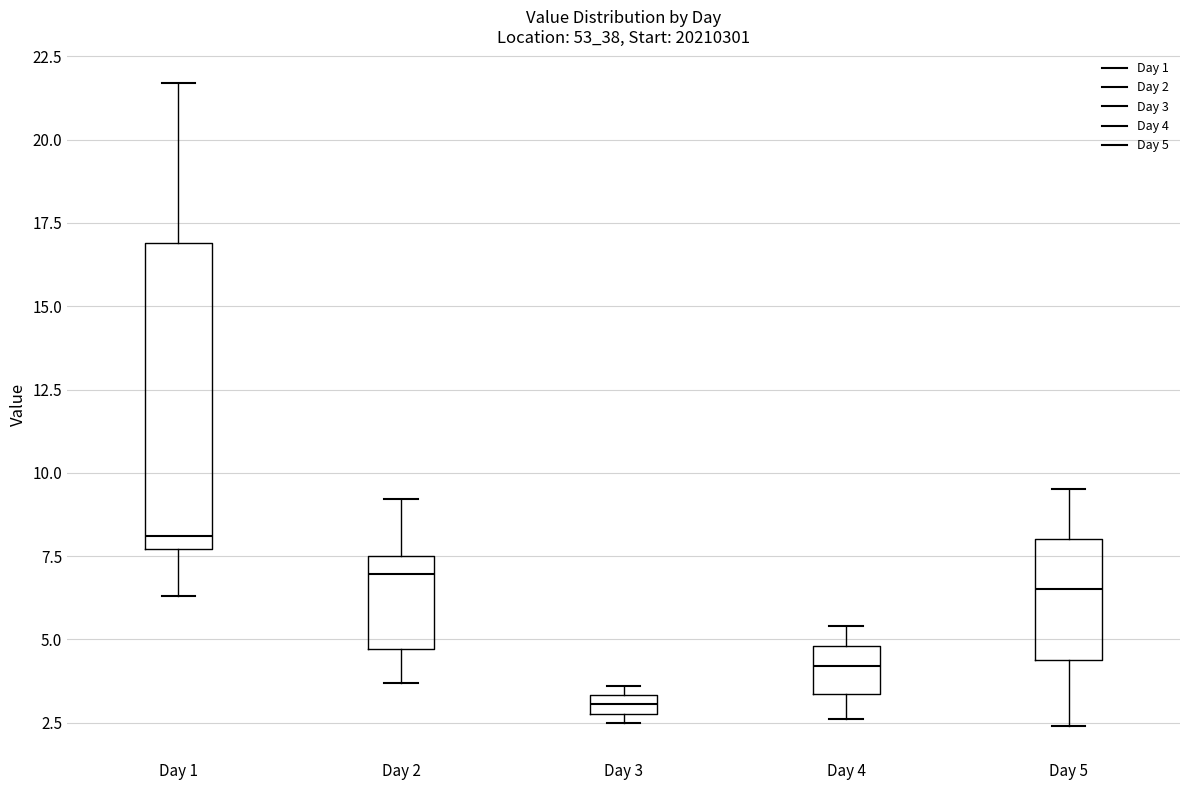

Where does the median line of the box for Day 5 sit on the y-axis? The values are not printed on the chart, so give them approximately, as read against the axis.

6.5